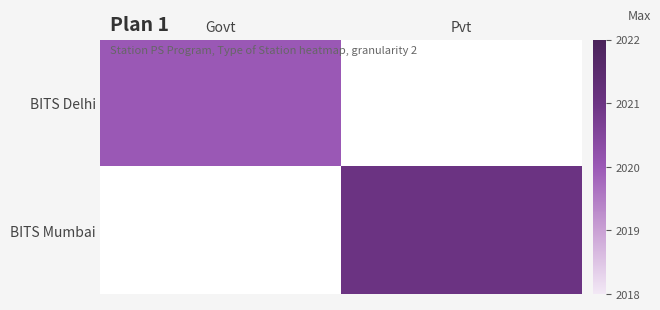

List the labels in order of BITS Delhi value, largest first.

Govt, Pvt